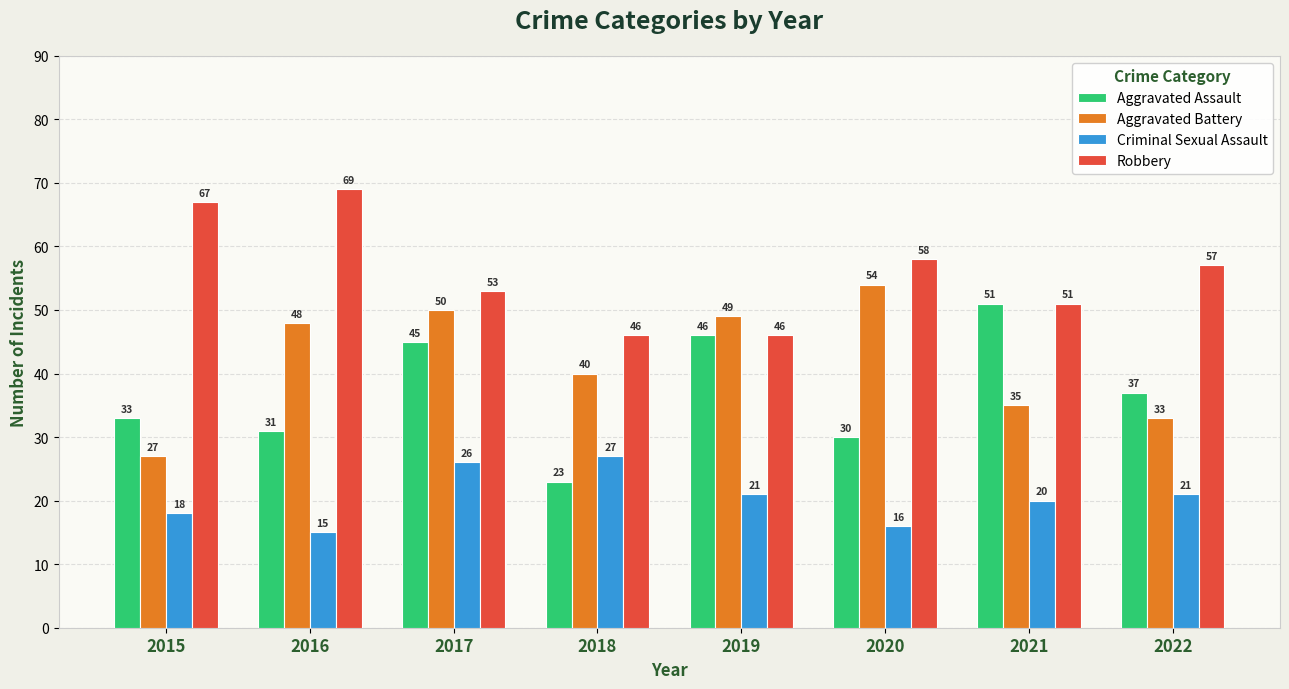

What are all the series names shown in the legend?

Aggravated Assault, Aggravated Battery, Criminal Sexual Assault, Robbery